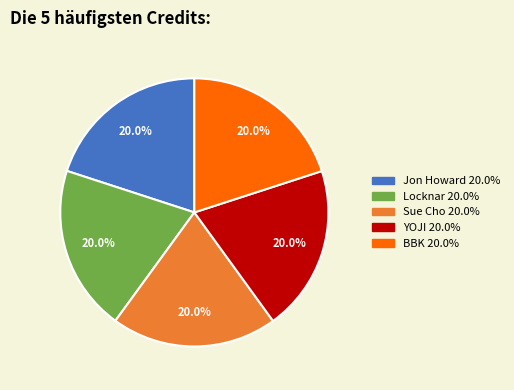

How many segments does this pie chart have?

5